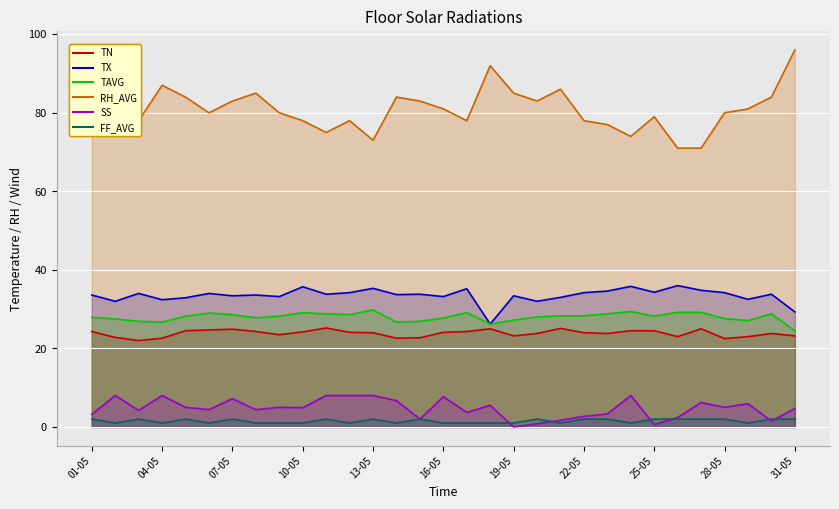

Is it true that TAVG equals 20.2 at 23?

False